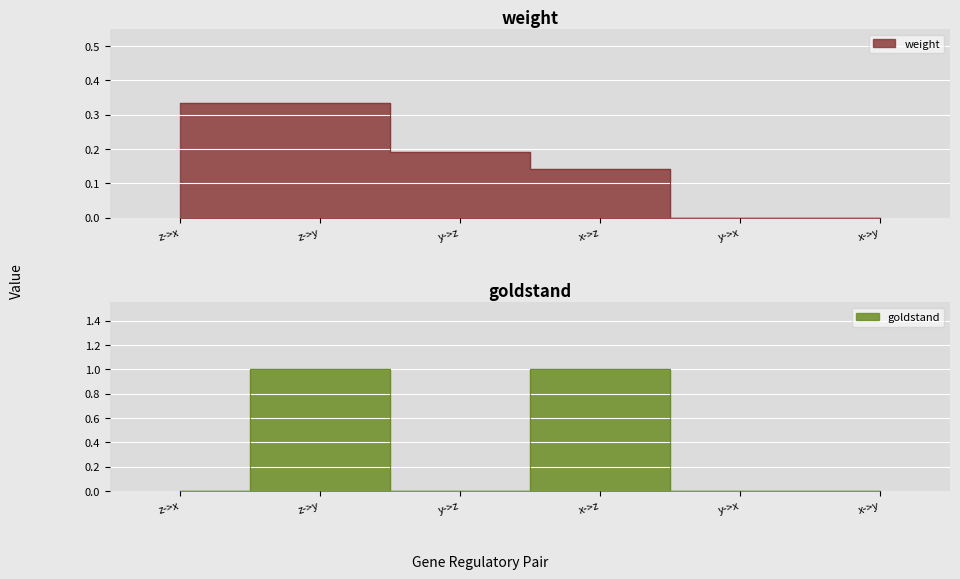

At which label does weight reach its peak?

z->x